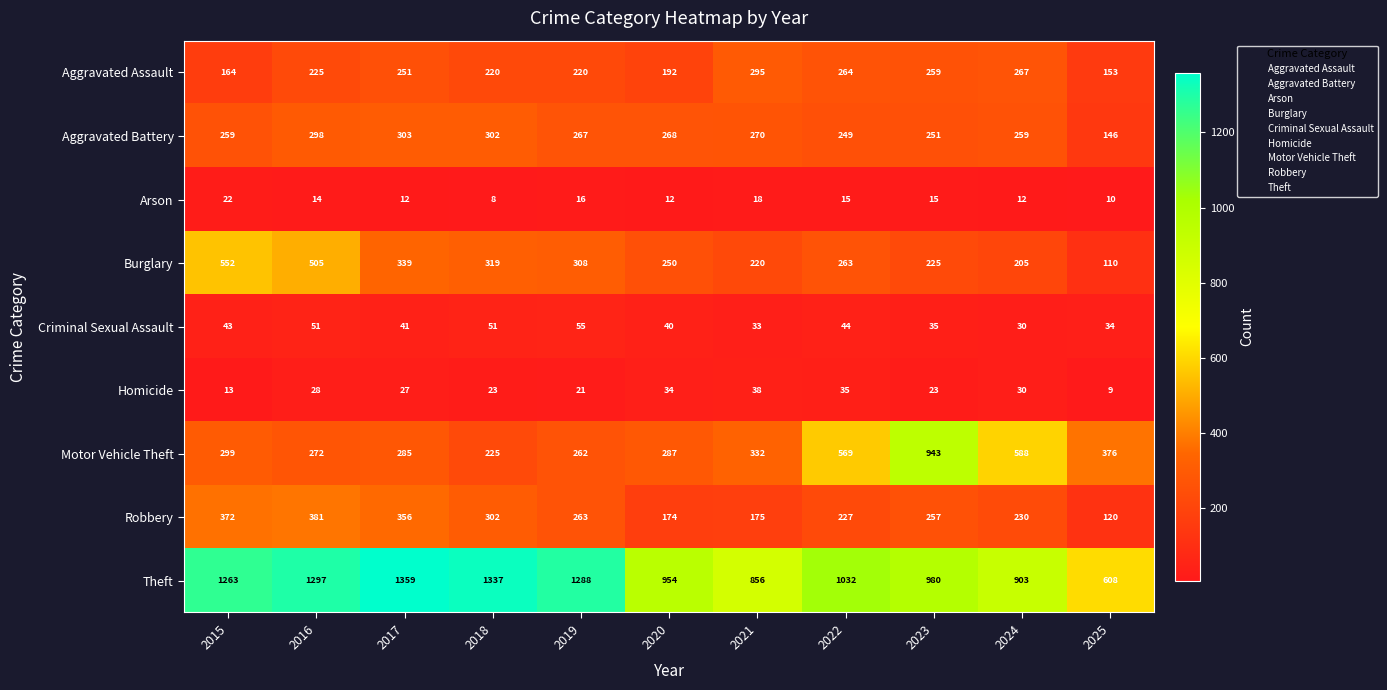

What is the sum of the Burglary values at 2022 and 2016?

768